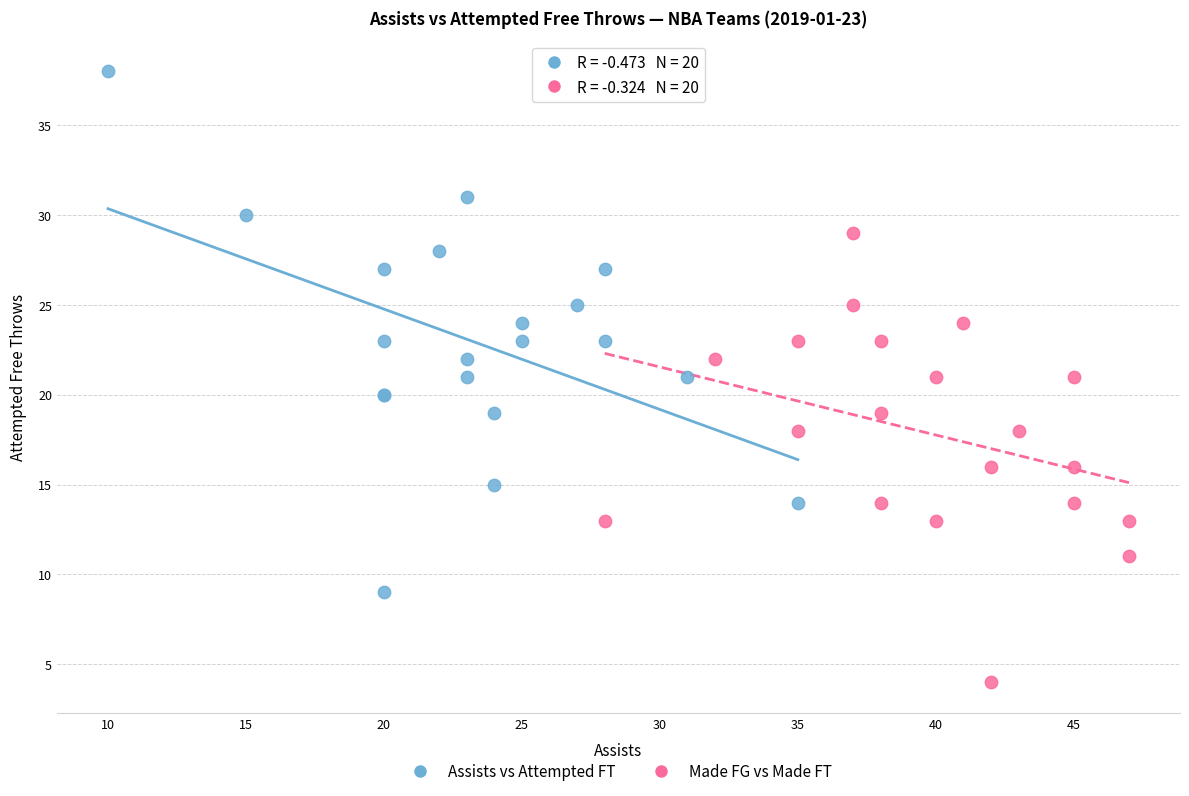

Which series reaches the maximum Y coordinate?

Assists vs Attempted FT